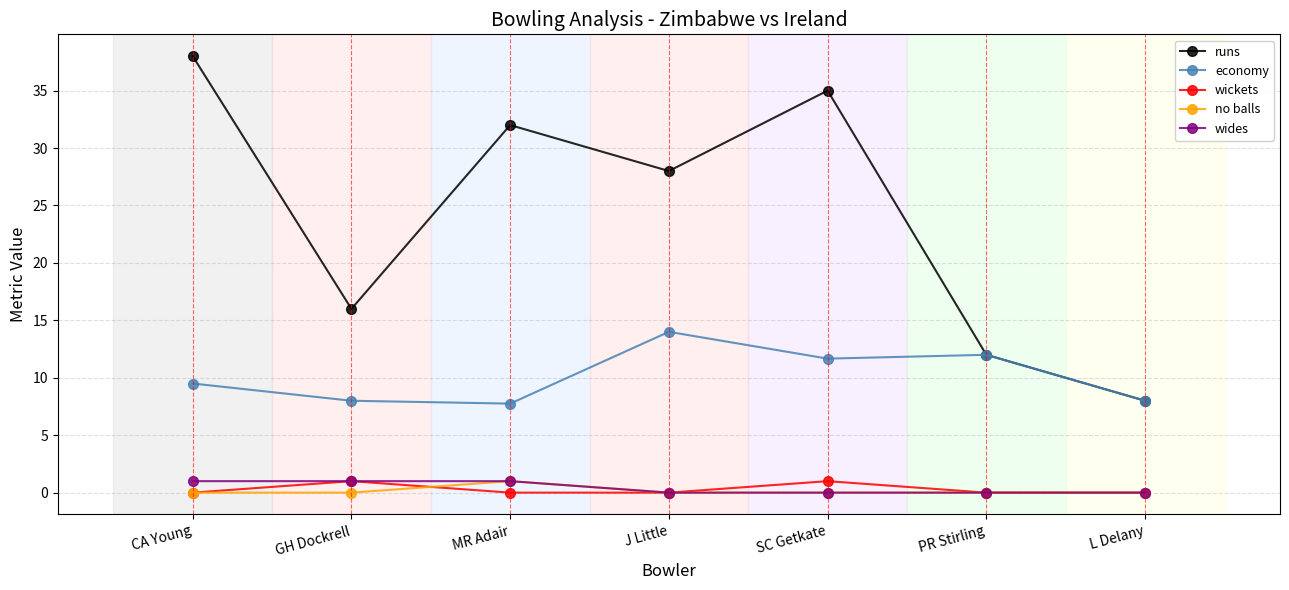

What is the label of the 3rd point from the right?

SC Getkate